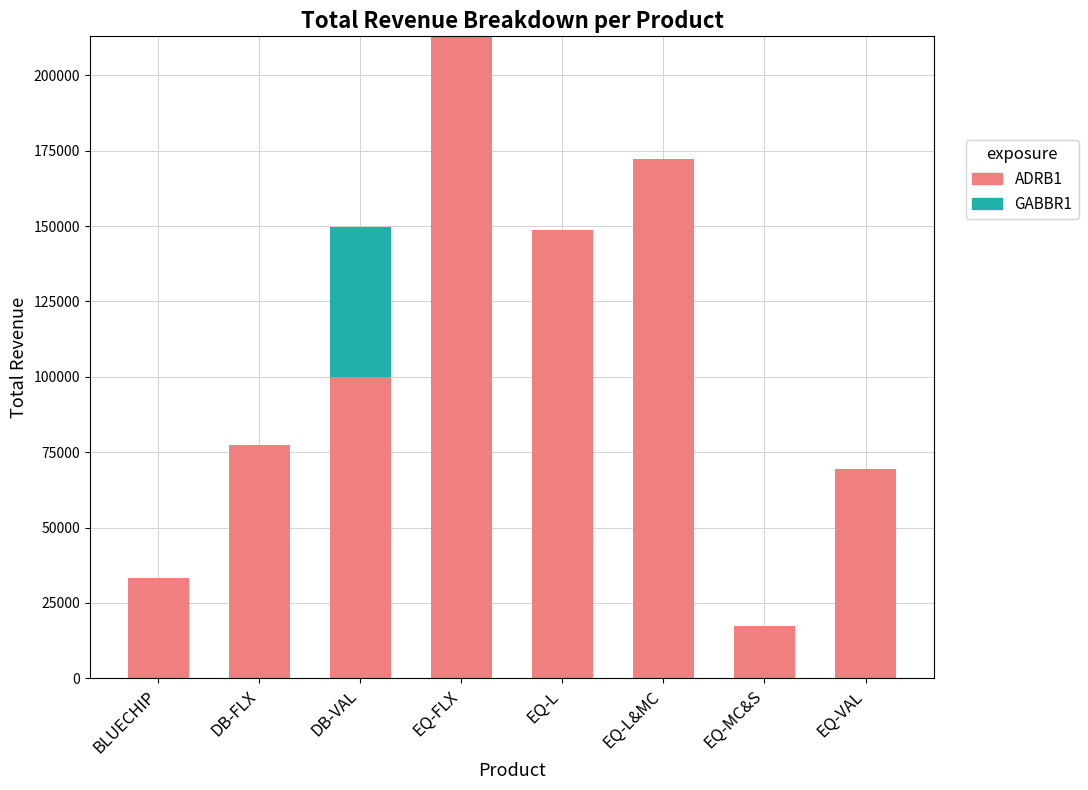

What is the total value across all series at EQ-FLX?

212952.3